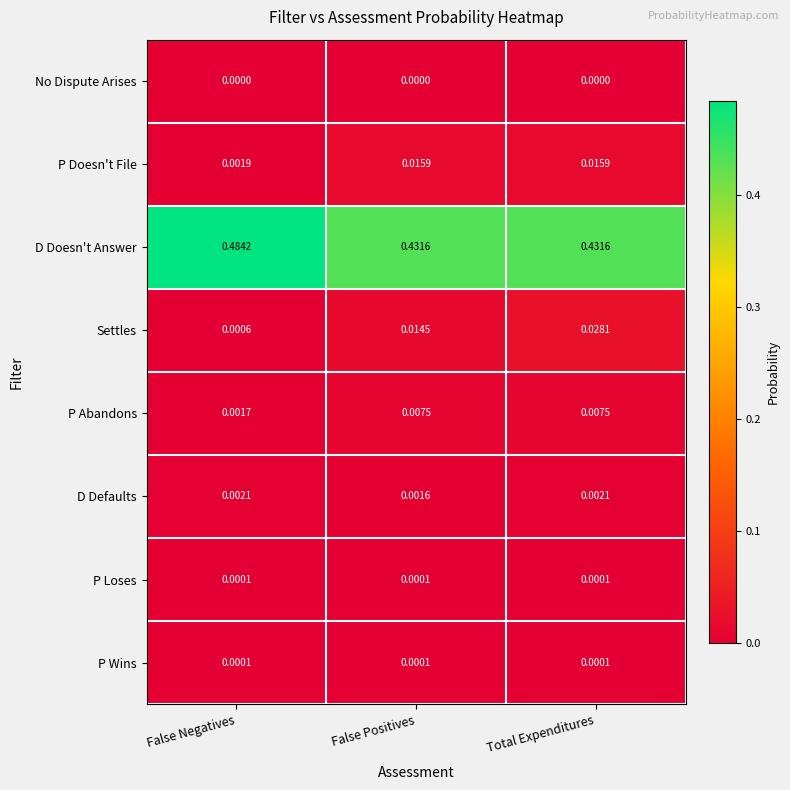

Which series has the widest spread of values?

D Doesn't Answer